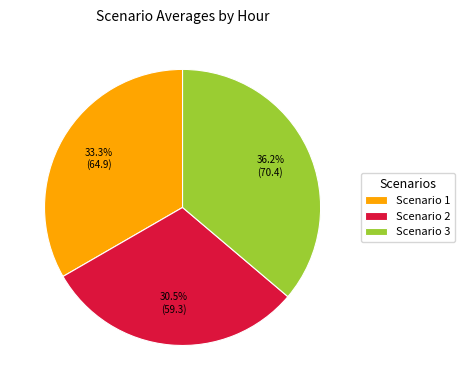

Approximately how many times larger is the value at Scenario 2 compared to Scenario 1?

0.9